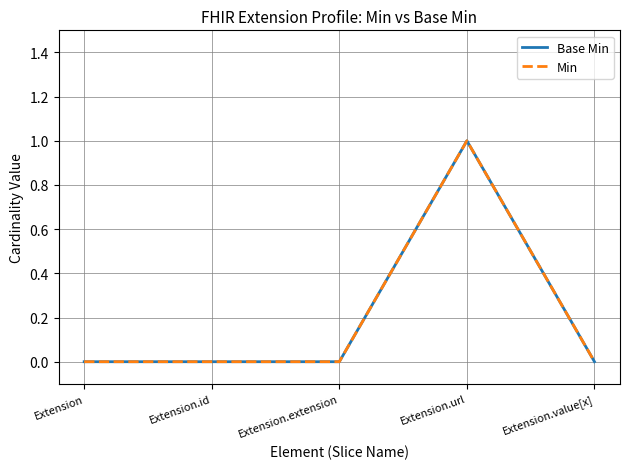

Is the value of Min at Extension.url greater than the value of Base Min at Extension.id?

Yes